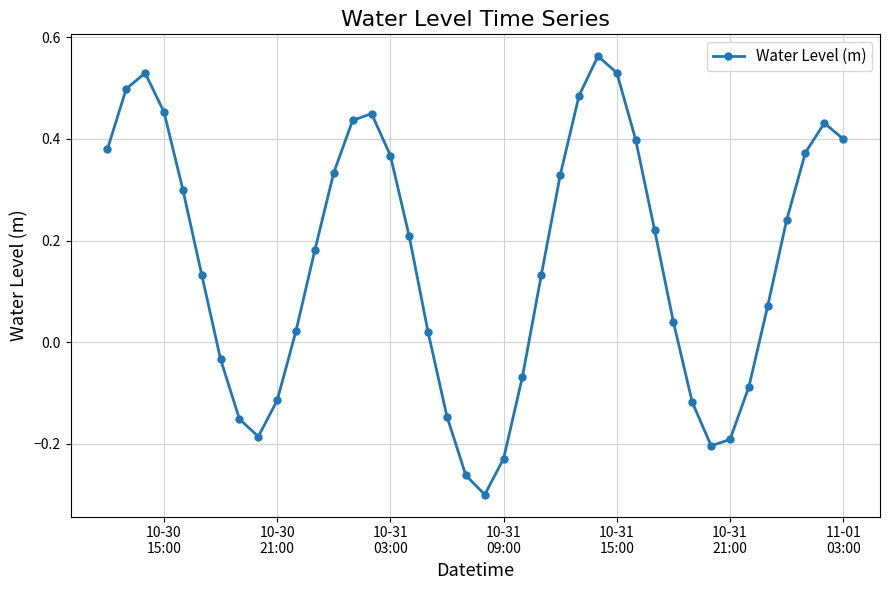

What is the difference between the second highest and minimum values?

0.8